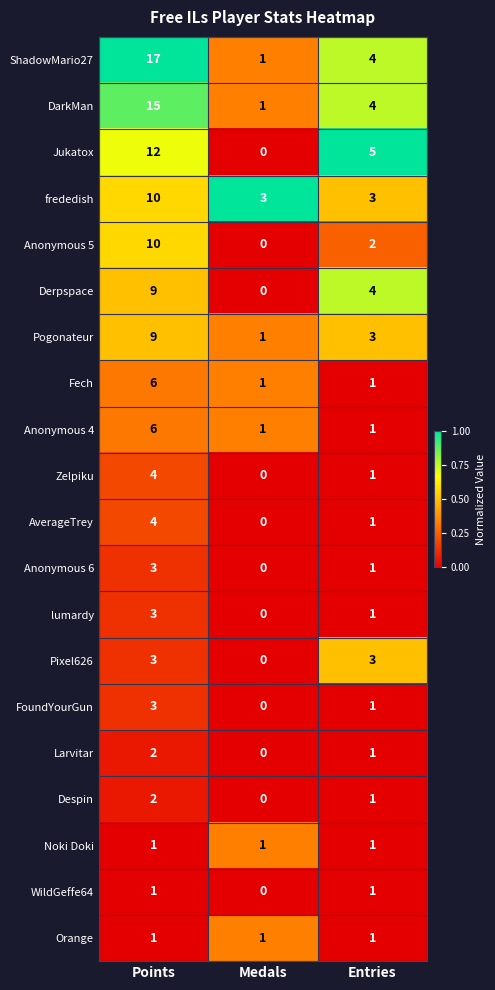

What is the spread (max minus min) of values at Entries?

4